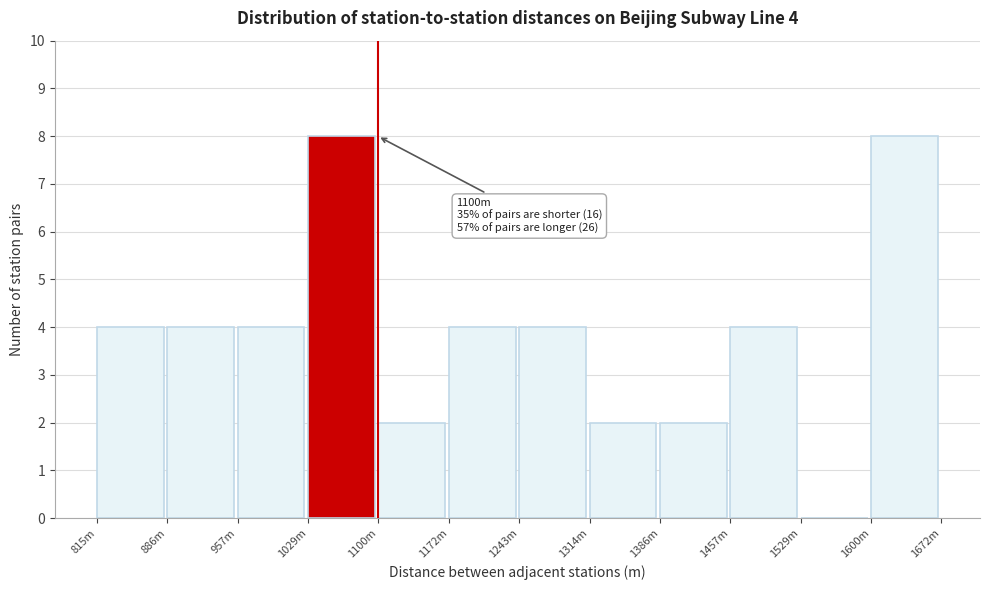

Reading left to right, what are all the values shown in this chart?

815m=4	886m=4	957m=4	1029m=8	1100m=2	1172m=4	1243m=4	1314m=2	1386m=2	1457m=4	1529m=0	1600m=8